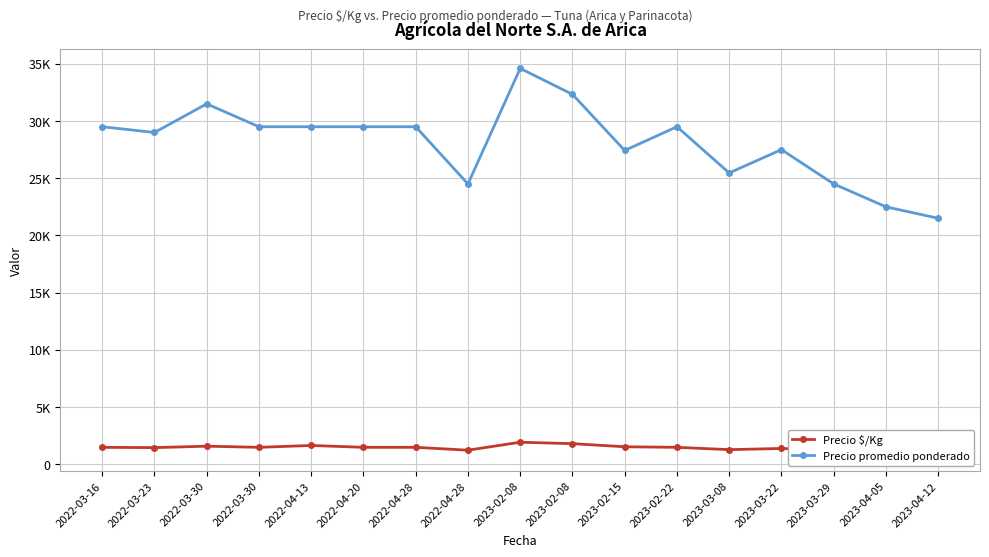

What is the sum of all Precio promedio ponderado values?

477824